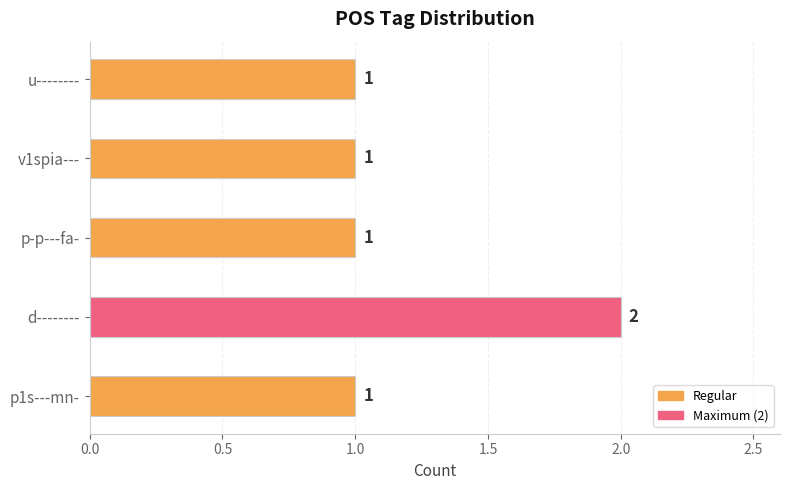

Approximately how many times larger is the value at u-------- compared to d--------?

0.5